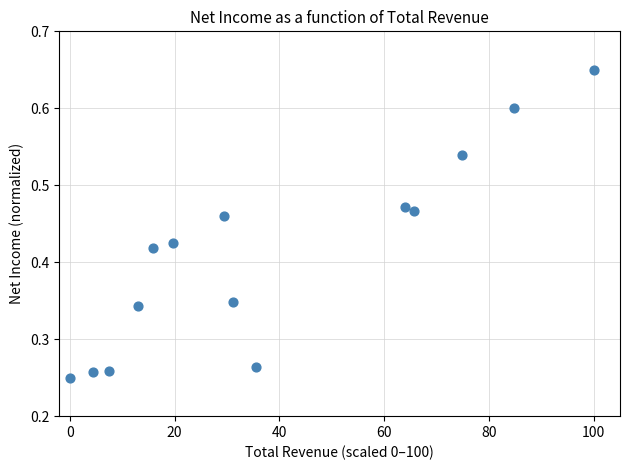

What is the range of X values (max minus min)?

100.0